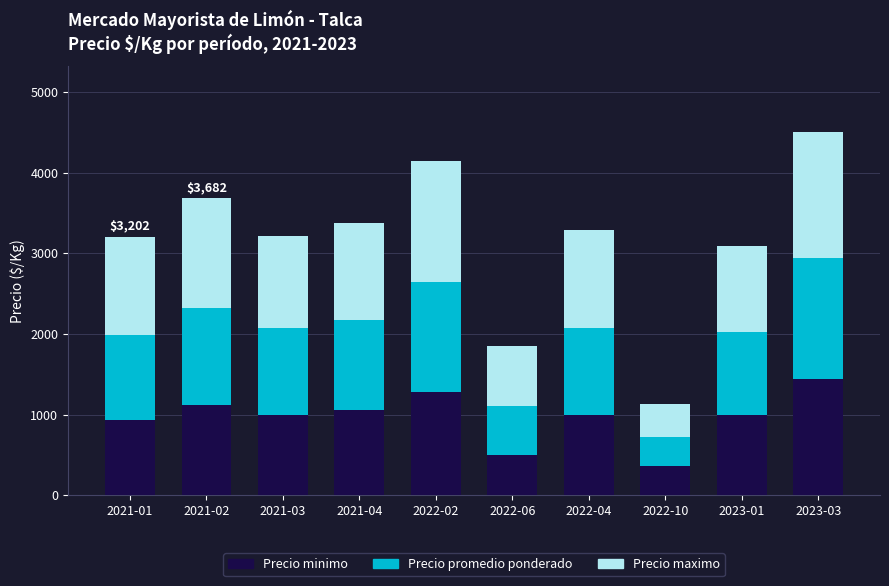

Which category has the highest value in the Precio minimo series?

2023-03